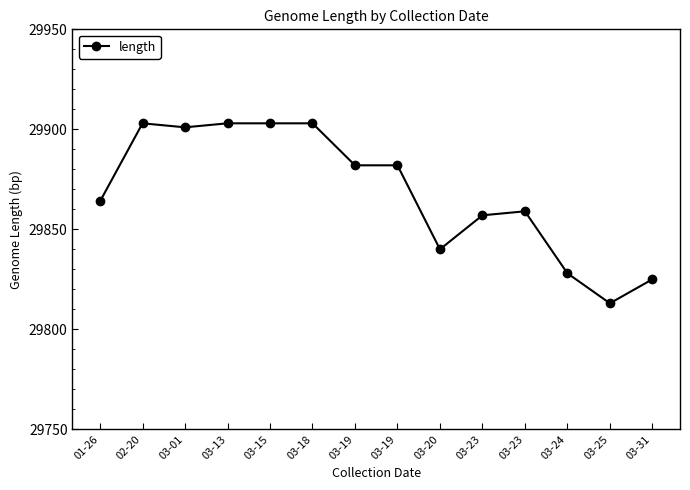

What is the smallest value displayed?

29813